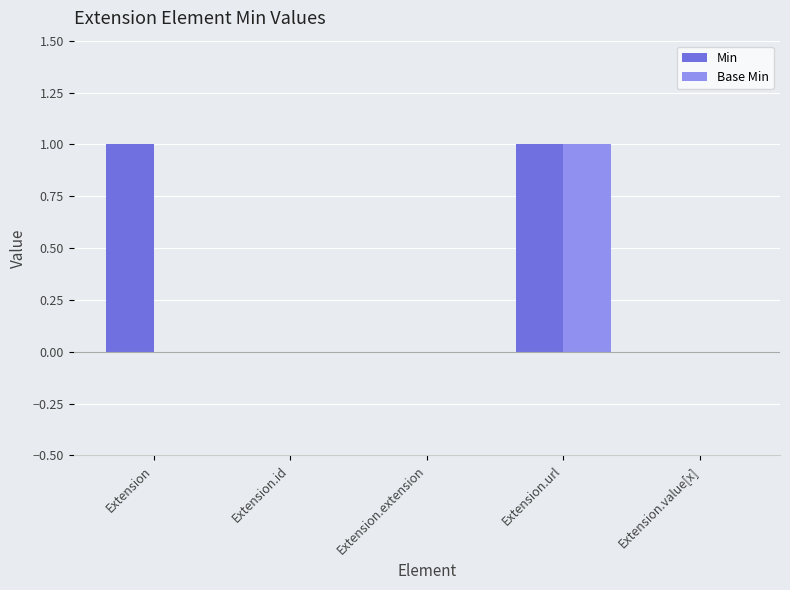

True or false: Base Min has a value of -1 at Extension.id.

False